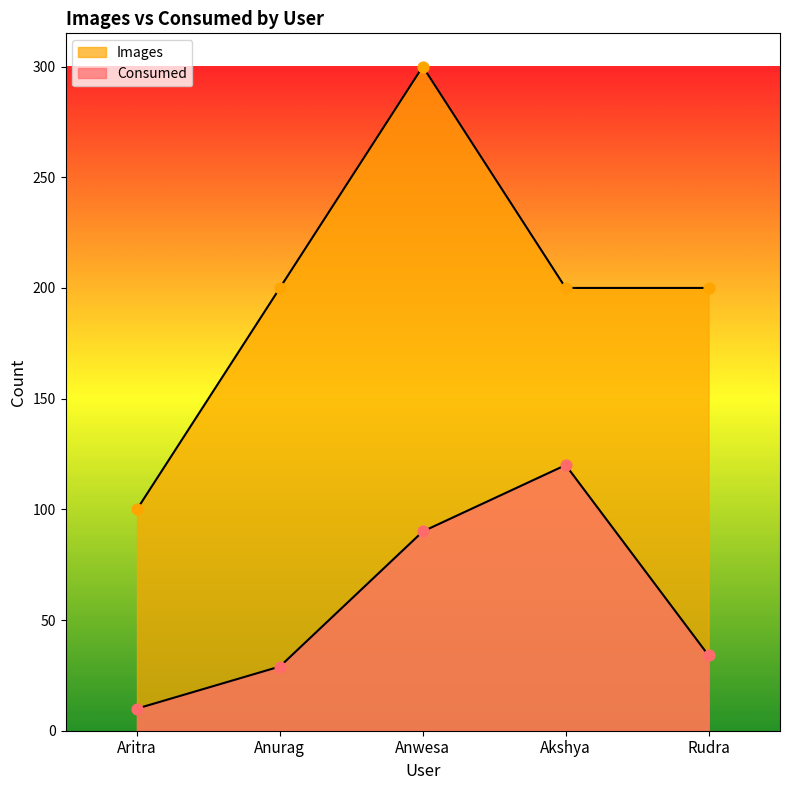

What is the total value across all series at Aritra?

110